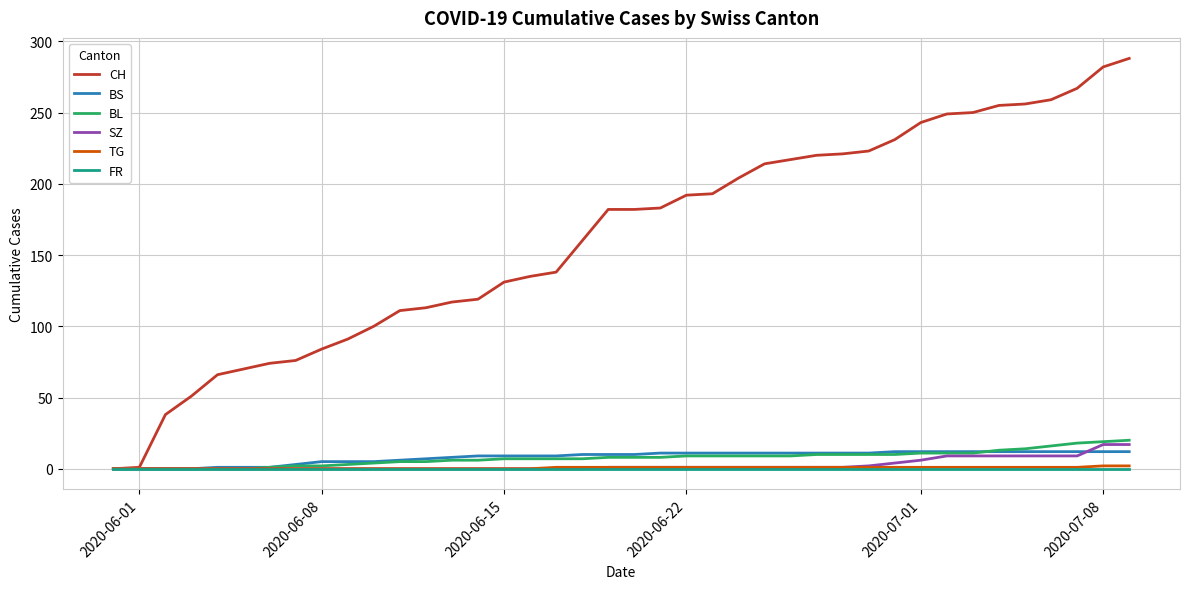

Which series has the largest range (max minus min)?

CH